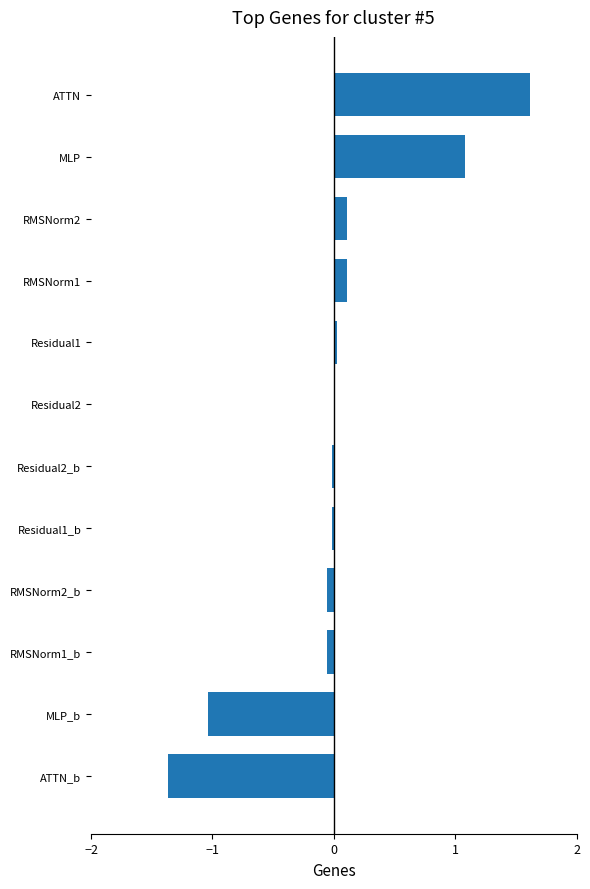

Between RMSNorm1_b and MLP, which is larger?

MLP